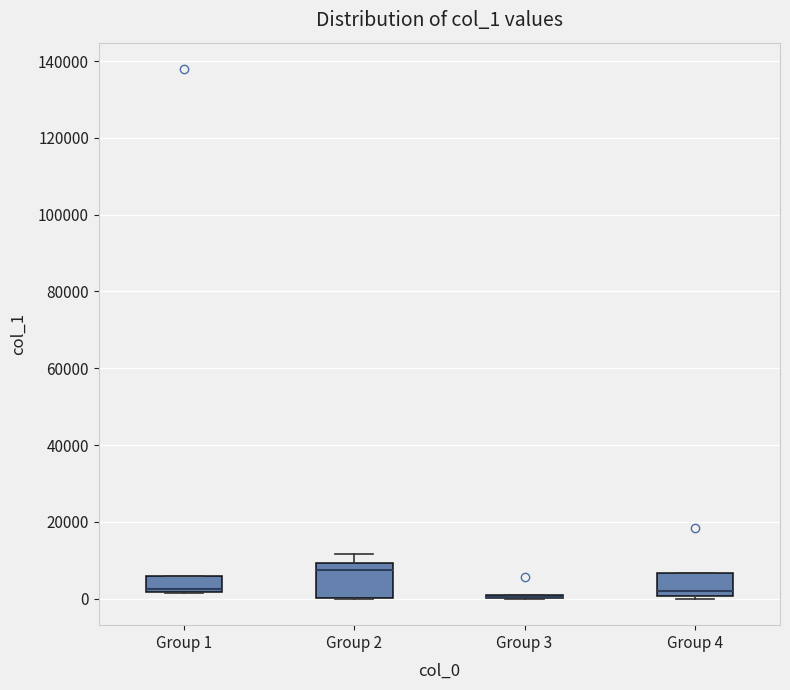

Reading left to right, transcribe this box plot: for each box, give where its median line is, the range the box spans, and where its two whiskers end, as read against the y-axis. The values are not printed on the chart, so give them approximately, as read against the axis.

Group 1: median 2000 (just above the box's lower edge), box 2000 to 6000, whiskers 2000 to 6000
Group 2: median 8000, box 0 to 10000, whiskers 0 to 12000
Group 3: box collapsed to a line at 0, whiskers 0 to 0
Group 4: median 2000, box 0 to 6000, whiskers 0 (just below the box's lower edge) to 6000